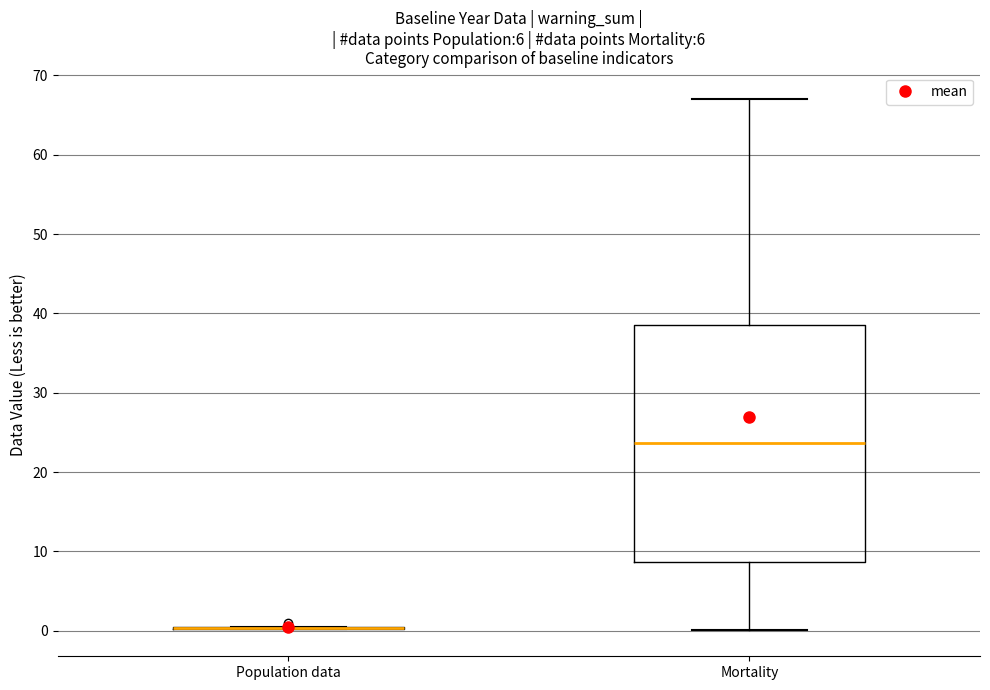

Reading left to right, transcribe this box plot: for each box, give where its median line is, the range the box spans, and where its two whiskers end, as read against the y-axis. The values are not printed on the chart, so give them approximately, as read against the axis.

Population data: box collapsed to a line at 0, whiskers 0 to 1
Mortality: median 24, box 9 to 39, whiskers 0 to 67